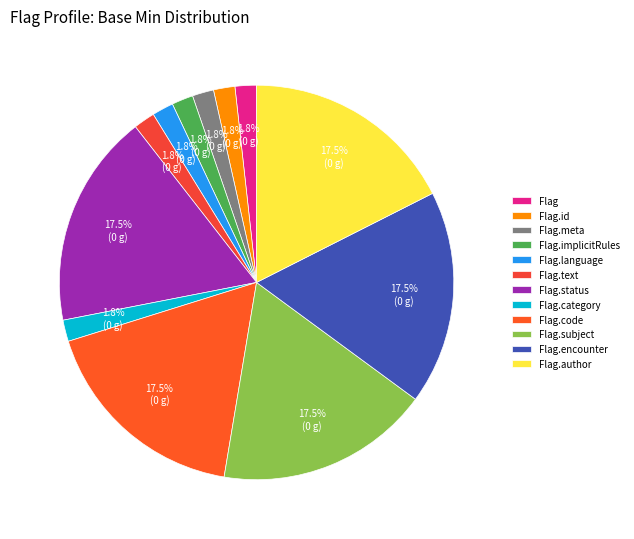

How many slices are in this pie chart?

12